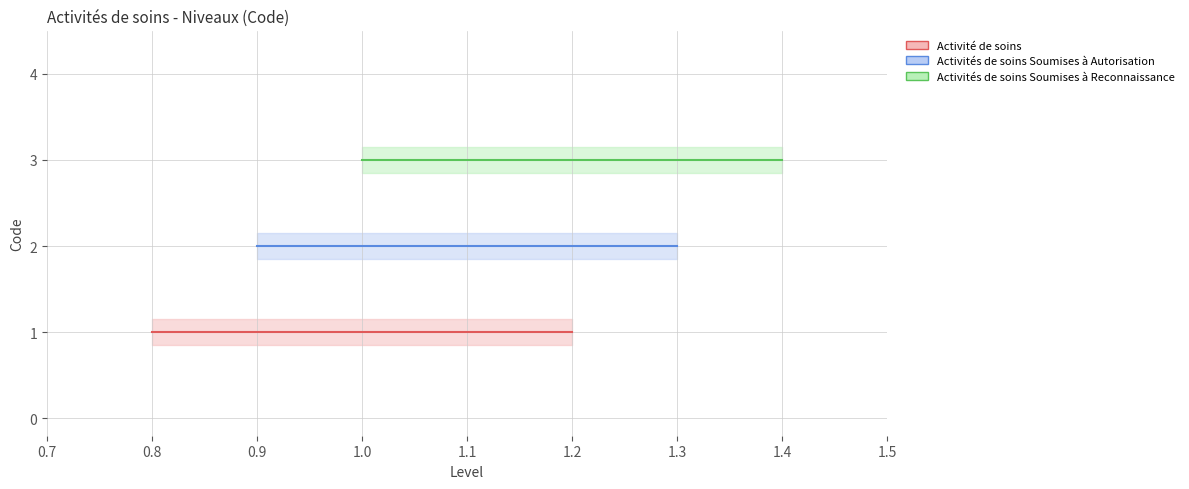

Rank the categories by value from highest to lowest.

Activités de soins Soumises à Reconnaissance, Activités de soins Soumises à Autorisation, Activité de soins